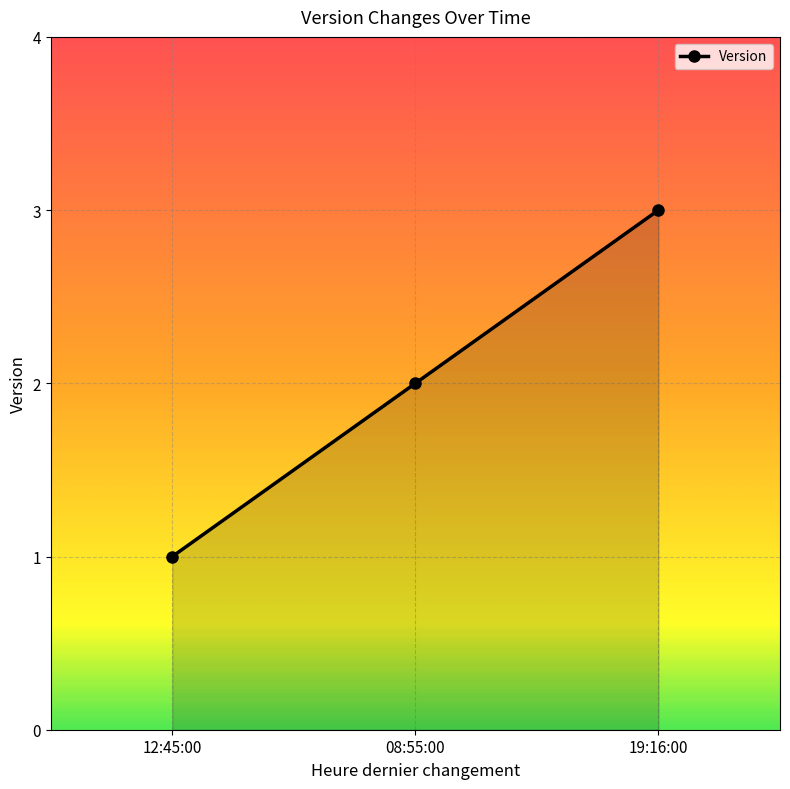

What is the approximate value at 08:55:00?

2